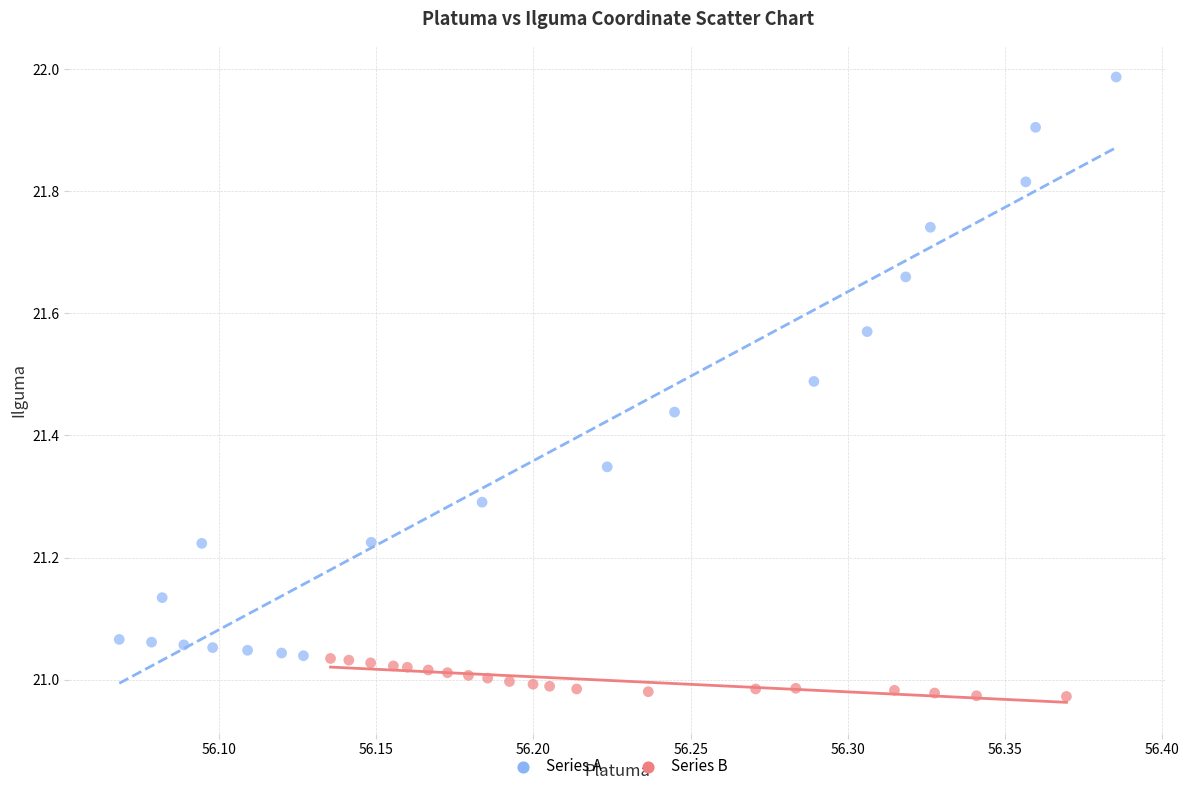

Which series contains the lowest Y value?

Series B